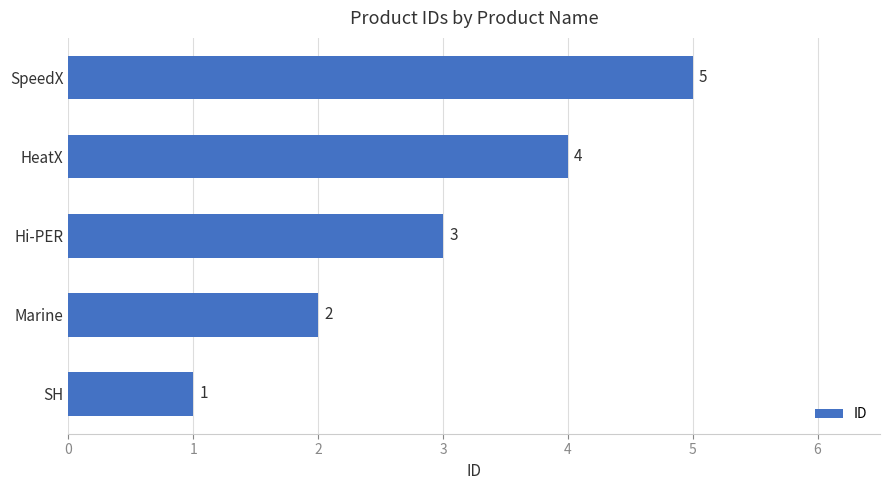

What is the change in value from HeatX to SpeedX?

+1